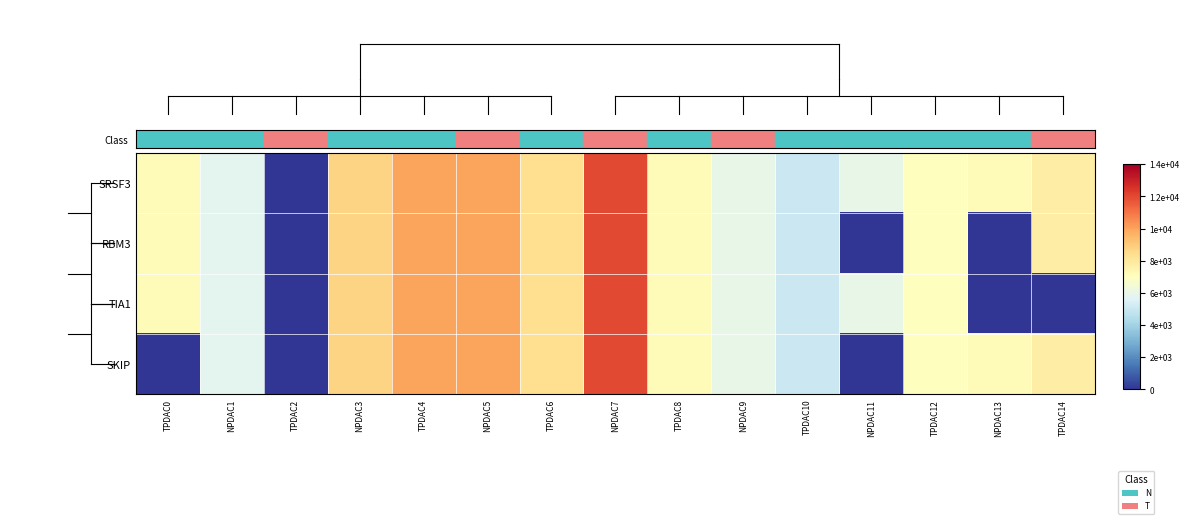

Reading left to right, extract all data points from this chart.

SRSF3: TPDAC0=7200	NPDAC1=5800	TPDAC2=0	NPDAC3=8700	TPDAC4=10000	NPDAC5=10000	TPDAC6=8400	NPDAC7=12000	TPDAC8=7200	NPDAC9=6000	TPDAC10=5040	NPDAC11=6000	TPDAC12=7000	NPDAC13=7200	TPDAC14=7800
RBM3: TPDAC0=7200	NPDAC1=5800	TPDAC2=0	NPDAC3=8700	TPDAC4=10000	NPDAC5=10000	TPDAC6=8400	NPDAC7=12000	TPDAC8=7200	NPDAC9=6000	TPDAC10=5040	NPDAC11=0	TPDAC12=7000	NPDAC13=0	TPDAC14=7800
TIA1: TPDAC0=7200	NPDAC1=5800	TPDAC2=0	NPDAC3=8700	TPDAC4=10000	NPDAC5=10000	TPDAC6=8400	NPDAC7=12000	TPDAC8=7200	NPDAC9=6000	TPDAC10=5040	NPDAC11=6000	TPDAC12=7000	NPDAC13=0	TPDAC14=0
SKIP: TPDAC0=0	NPDAC1=5800	TPDAC2=0	NPDAC3=8700	TPDAC4=10000	NPDAC5=10000	TPDAC6=8400	NPDAC7=12000	TPDAC8=7200	NPDAC9=6000	TPDAC10=5040	NPDAC11=0	TPDAC12=7000	NPDAC13=7200	TPDAC14=7800